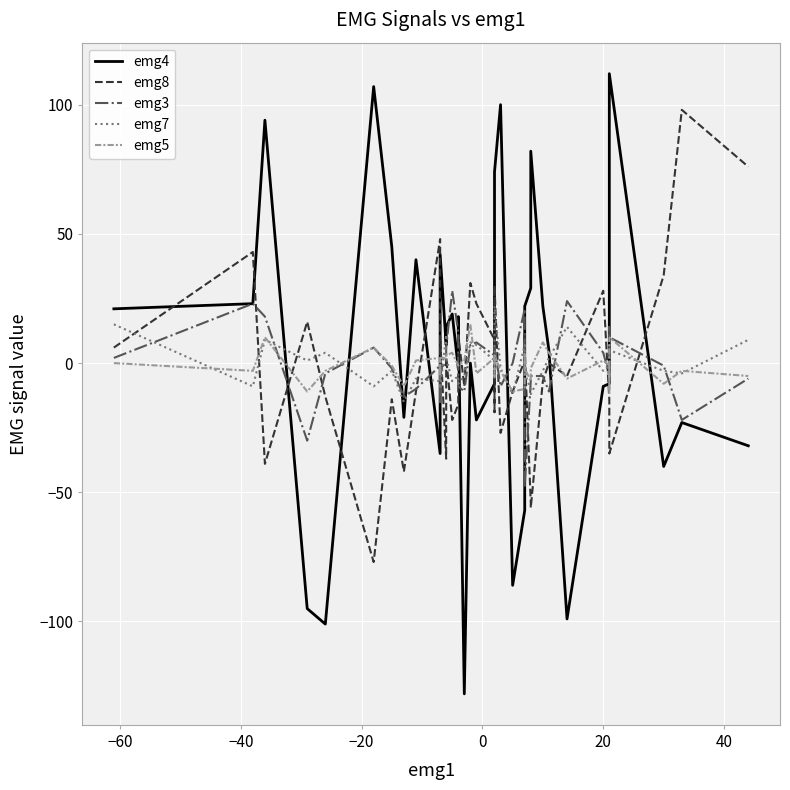

How many positive values does the emg7 series have?

17